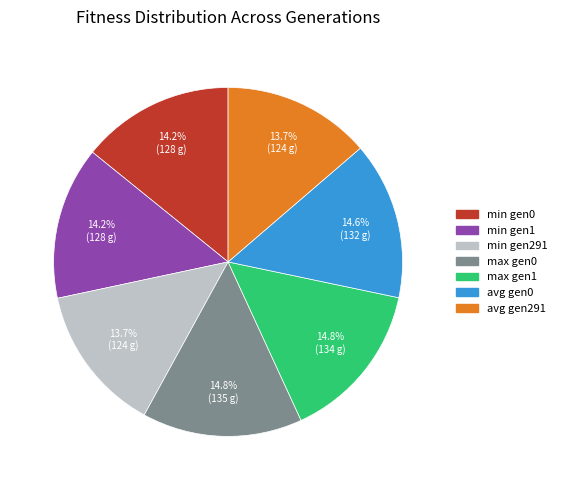

Do avg gen291 and min gen0 together represent more than half of the pie?

No